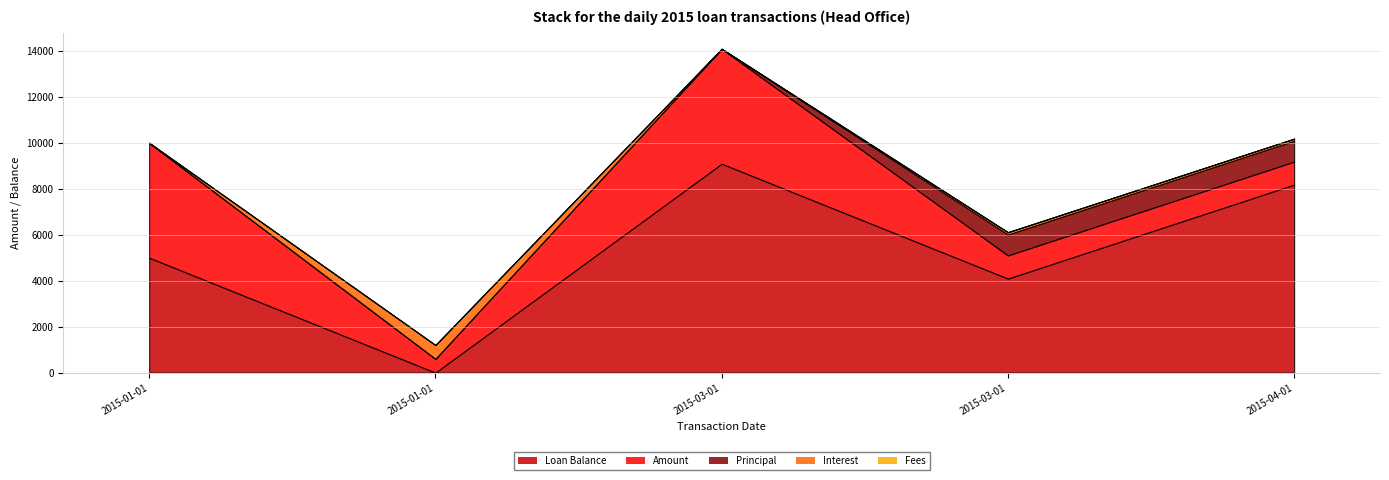

Reading left to right, what are all the values shown in this chart?

Loan Balance: 5000.0	0.0	9090.9	4090.9	8181.8
Amount: 5000.0	600.0	5000.0	1009.1	1000.0
Principal: 0.0	0.0	0.0	909.1	909.1
Interest: 0.0	600.0	0.0	100.0	90.9
Fees: 0.0	0.0	0.0	0.0	0.0